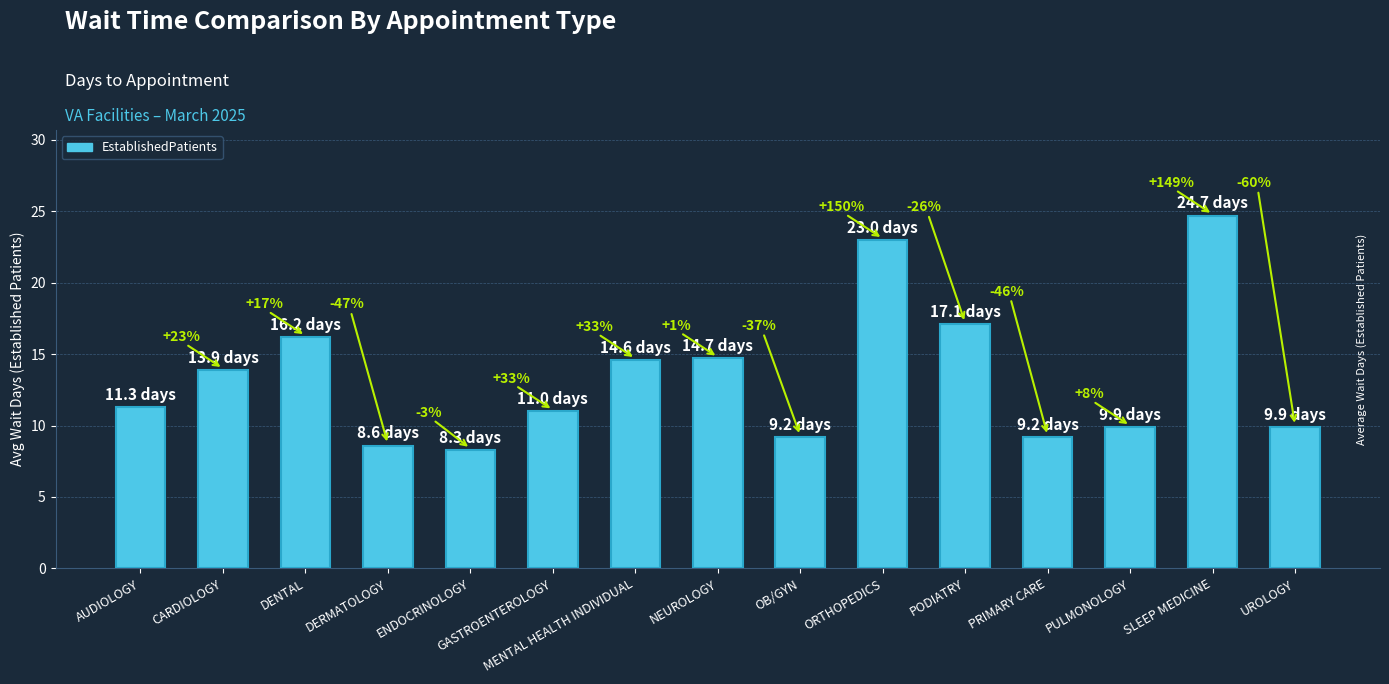

At which category does the chart reach its minimum across all series?

ENDOCRINOLOGY